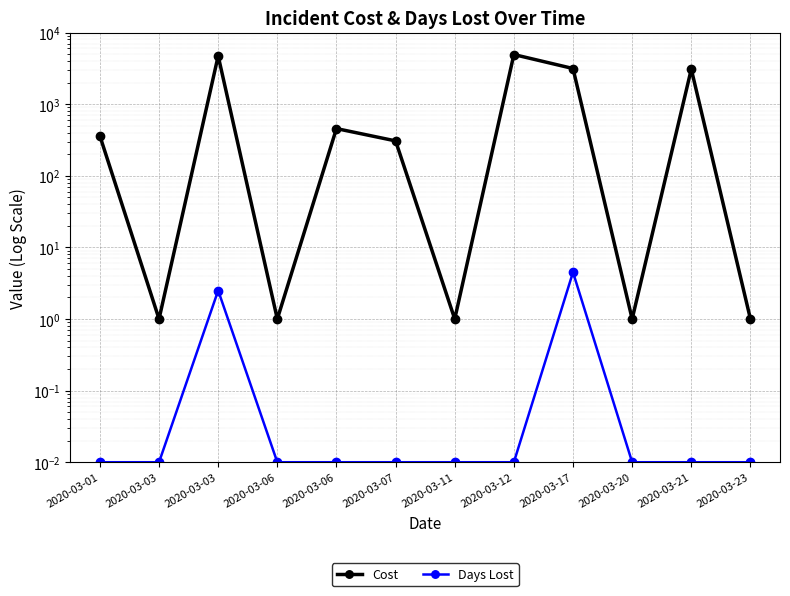

True or false: Cost and Days Lost cross at least once.

False